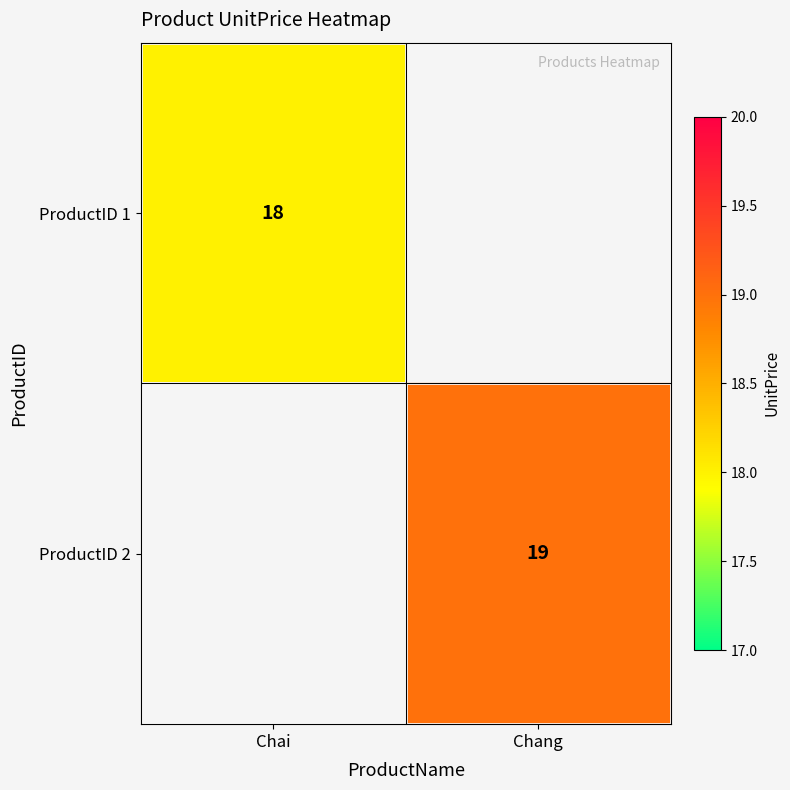

The ProductID 2 series shows 9 at Chang. True or false?

False